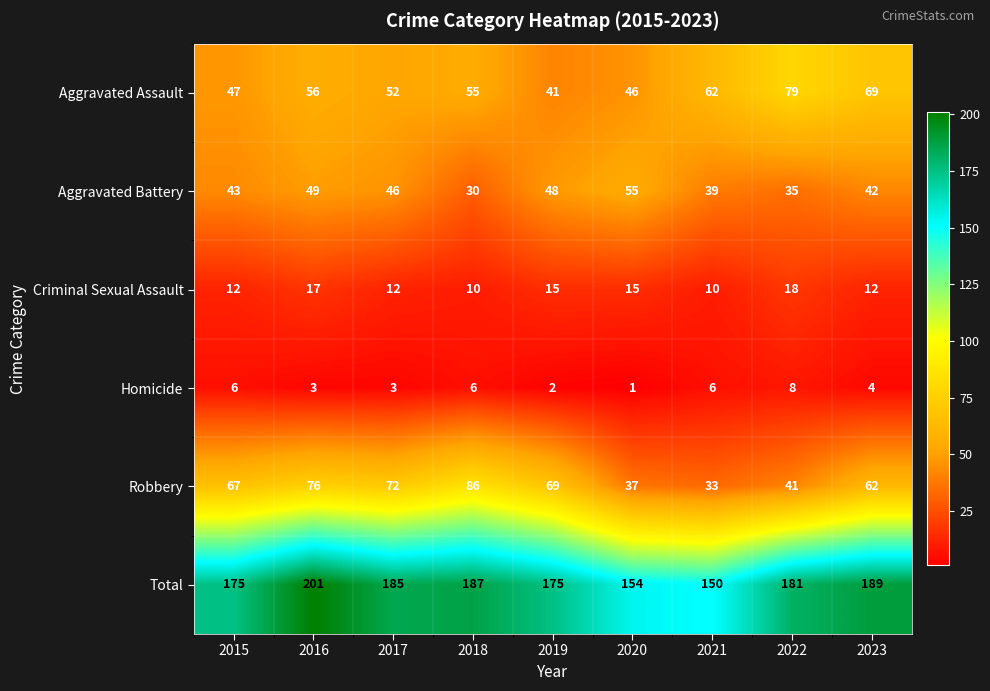

What is the average value of the Total series?

177